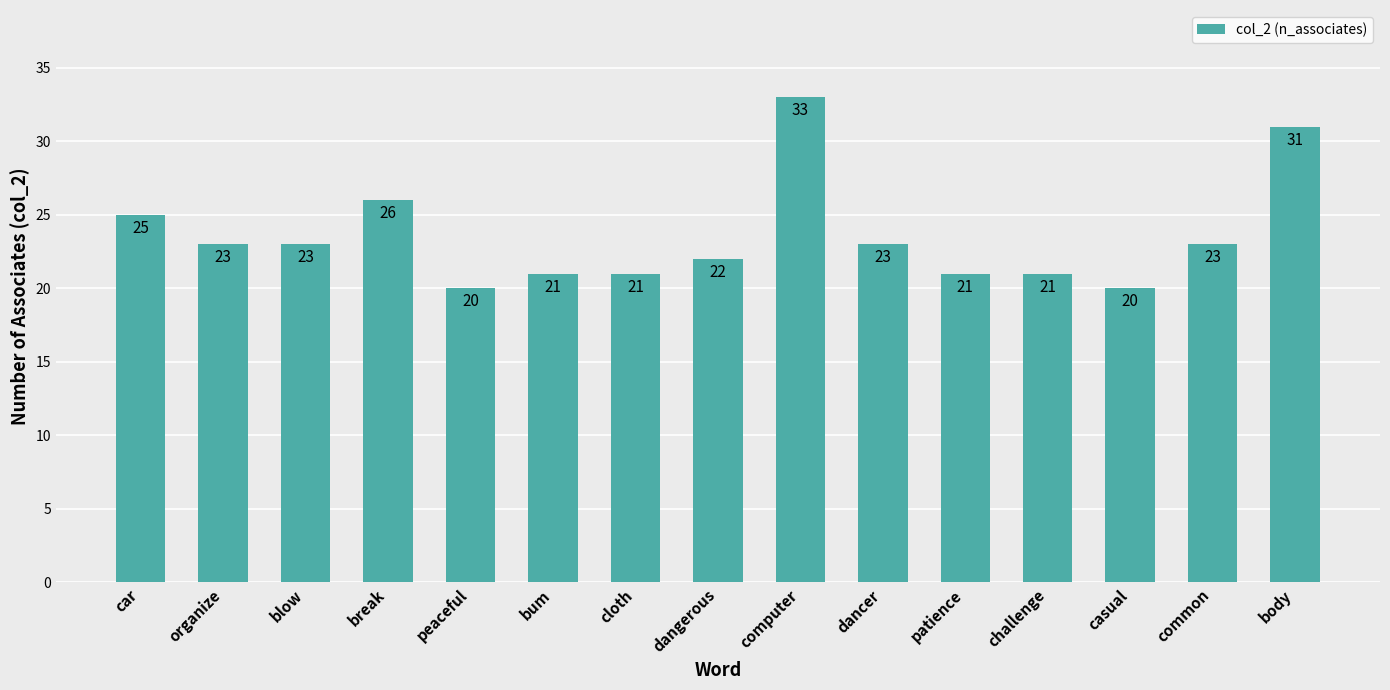

How many data points are less than 23?

7